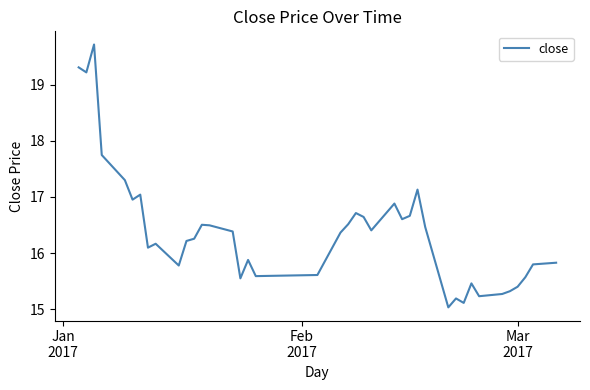

What is the smallest value displayed?

15.0